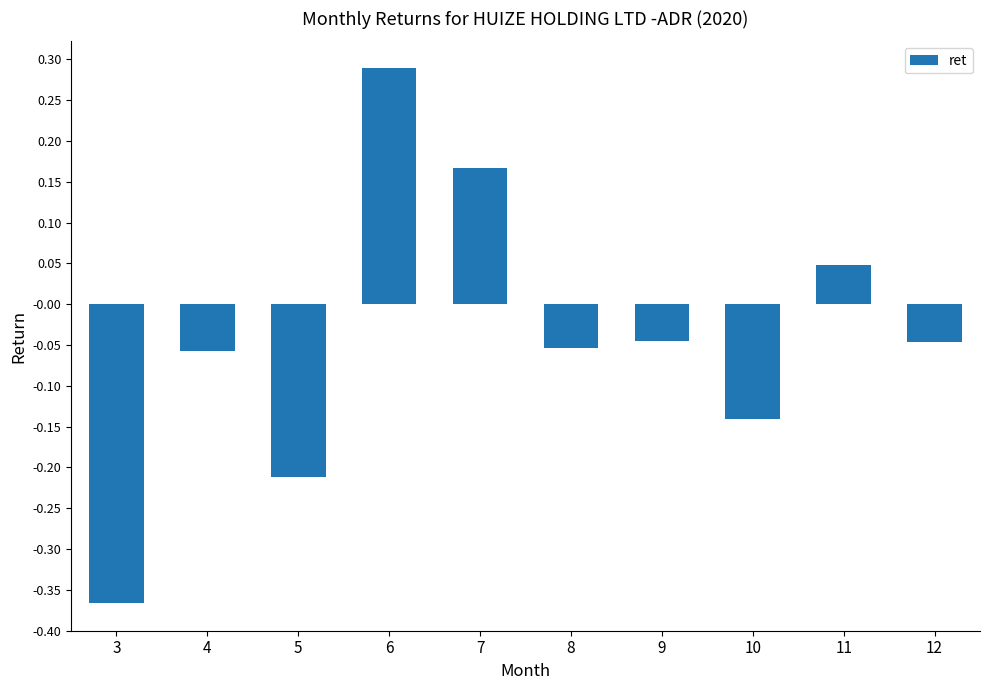

What is the difference between the maximum and minimum values?

0.7